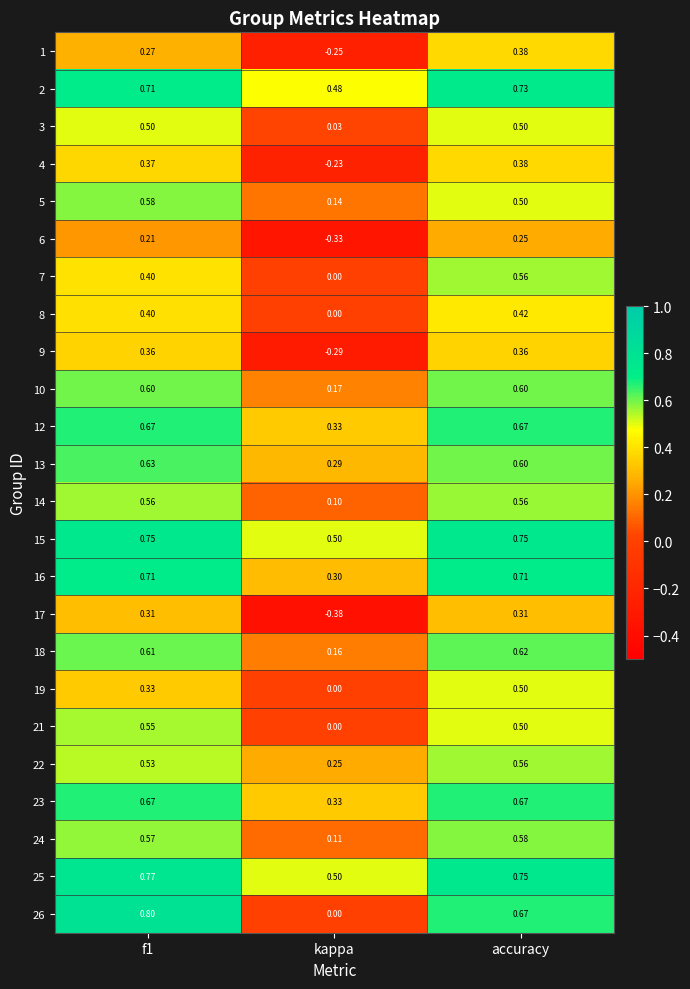

At which category is the sum across all series the highest?

accuracy